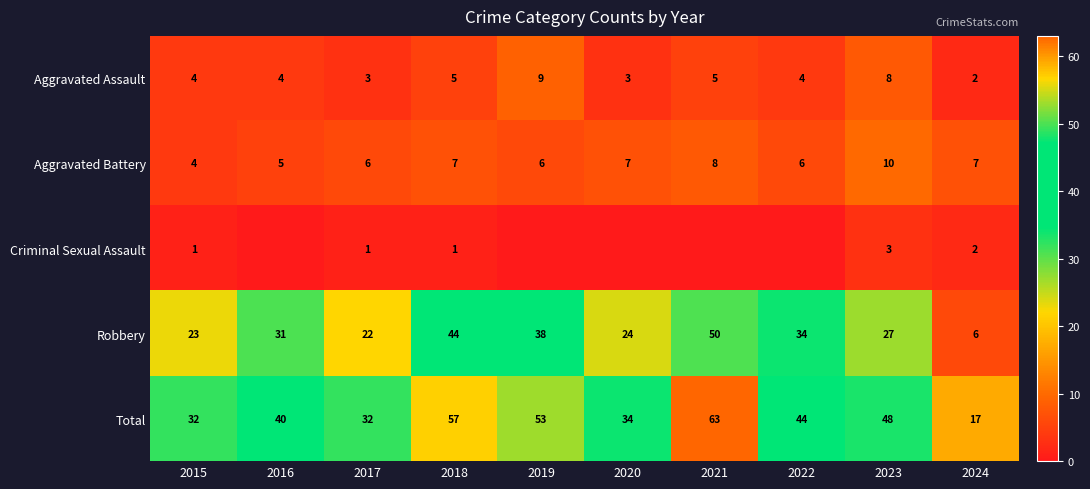

How many values in the Robbery series are below 31?

5